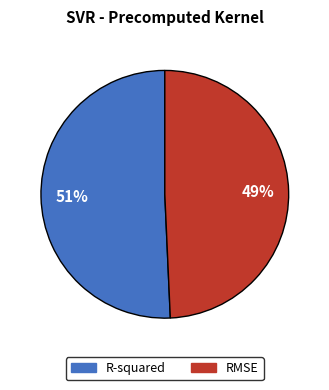

True or false: RMSE accounts for 49% of the total.

True